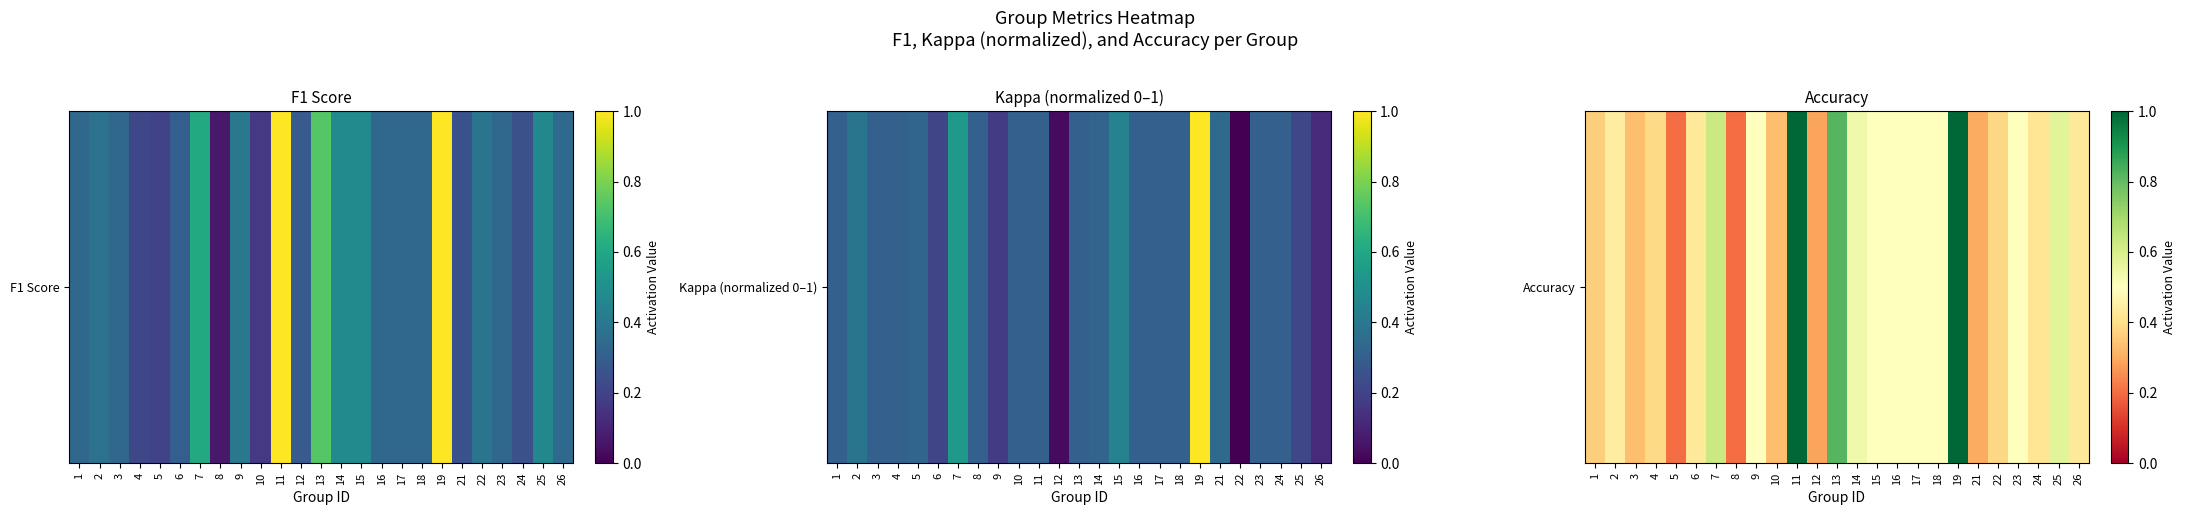

Is it true that the value at 21 is 0.4?

False